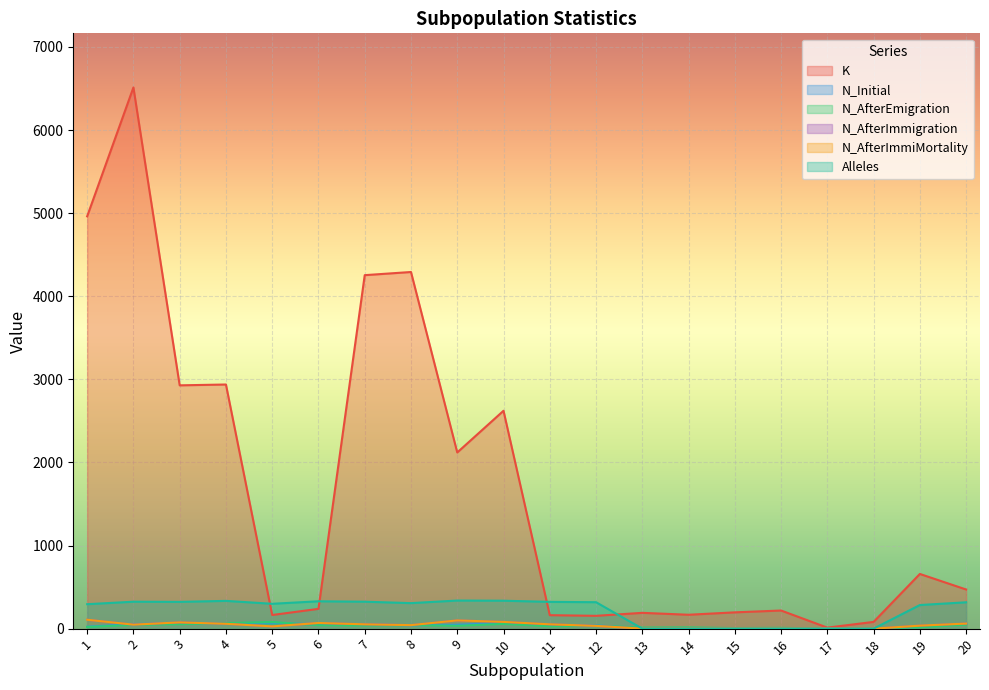

True or false: N_Initial and K intersect in this chart.

False